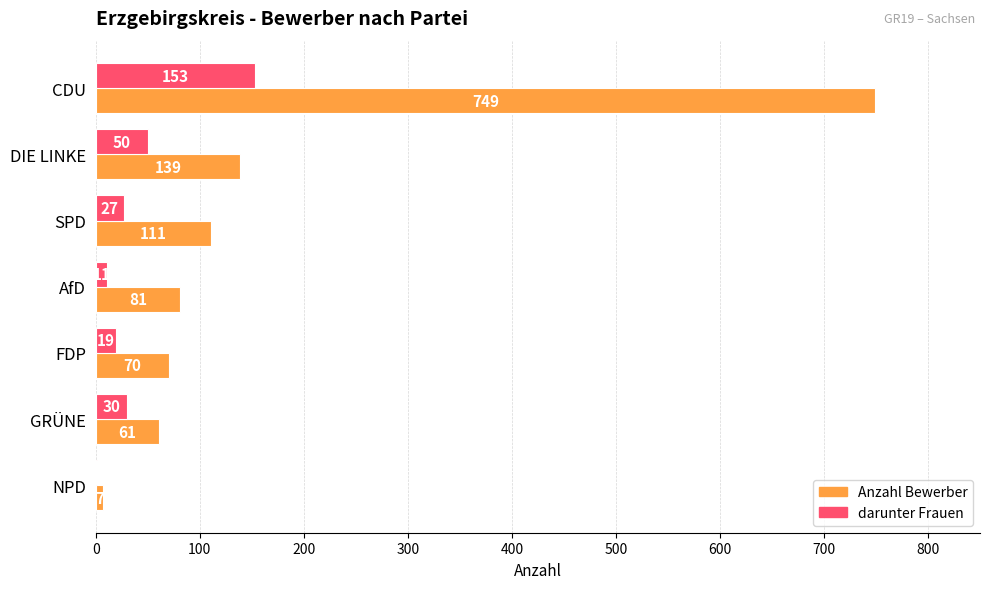

What is the total value across all series at SPD?

138